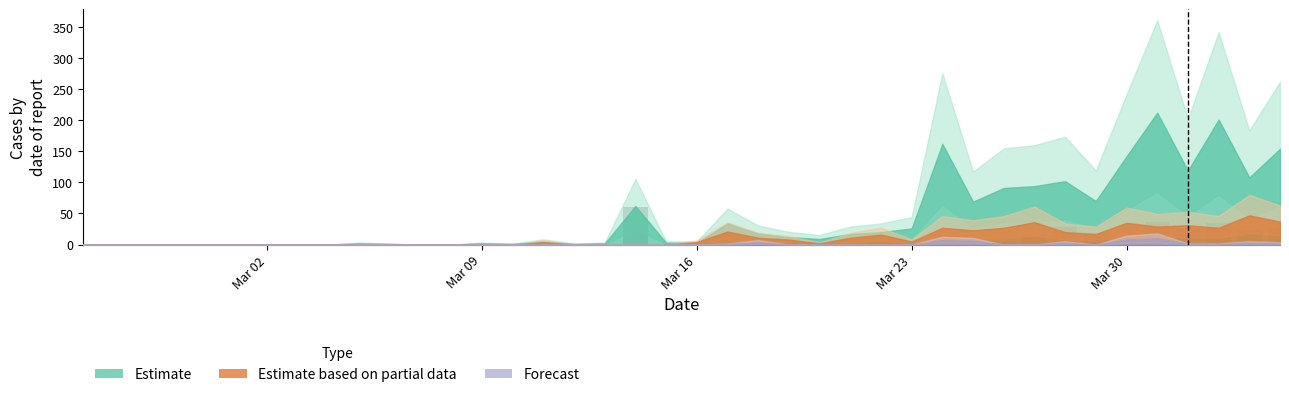

What is the sum of all values?

314